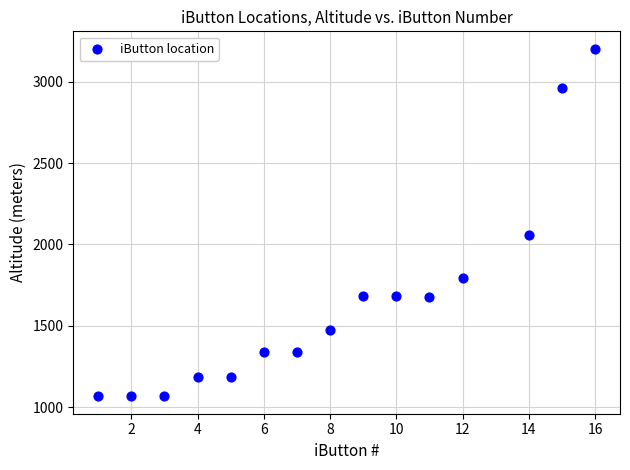

What is the range of X values (max minus min)?

15